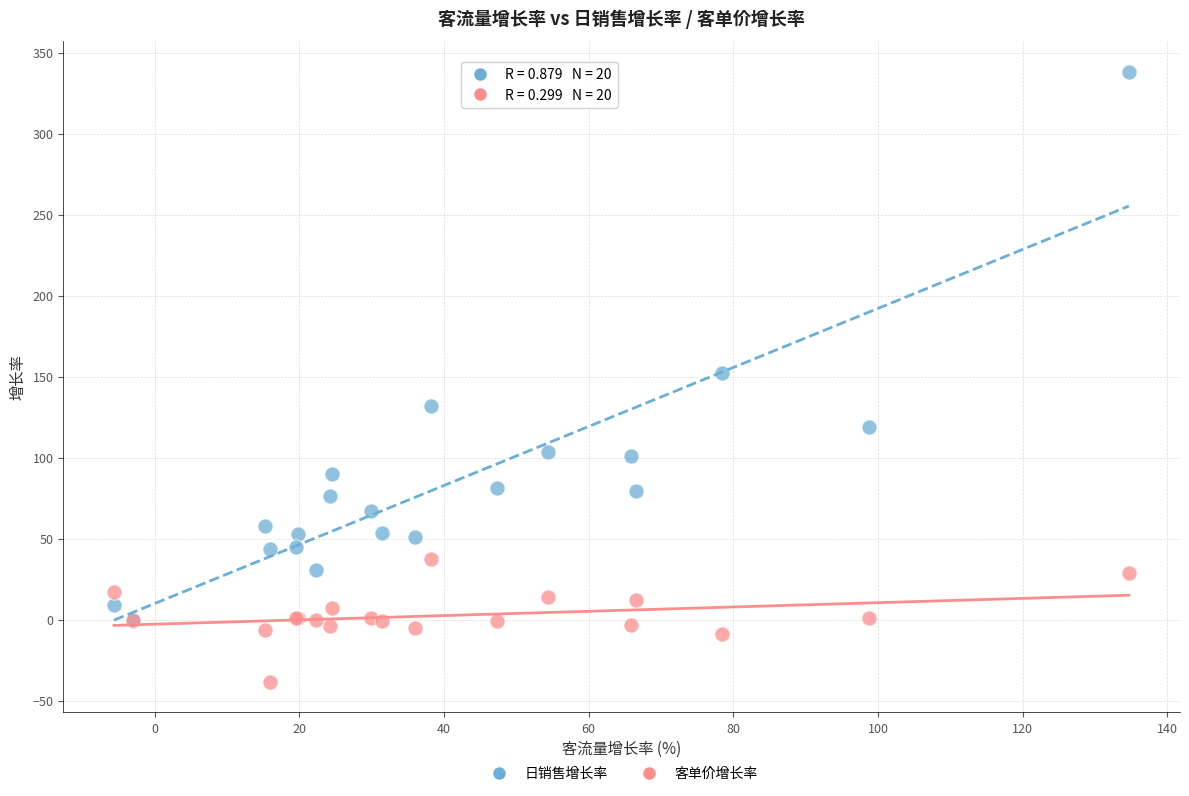

Which series reaches the minimum Y coordinate?

客单价增长率